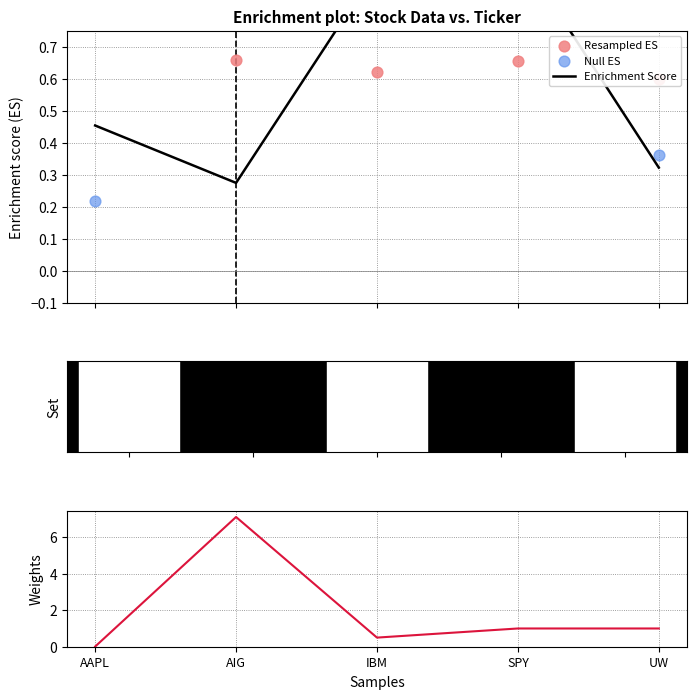

Which series has the largest total across all categories?

col_7 (Weights)